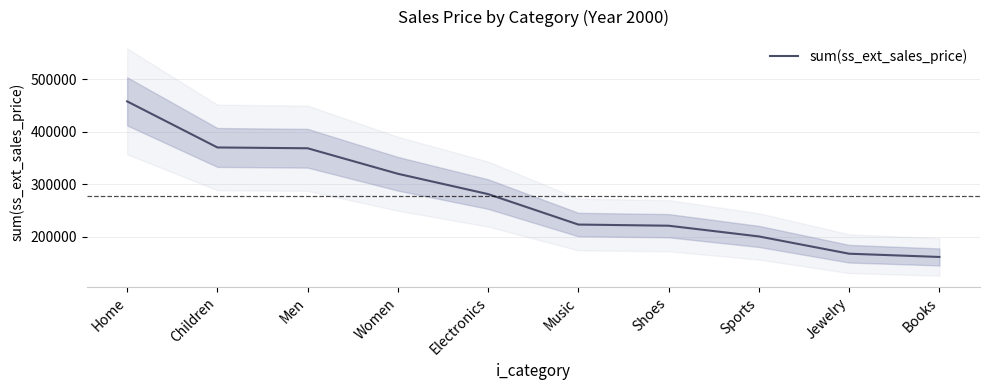

What position from the right is Sports?

3